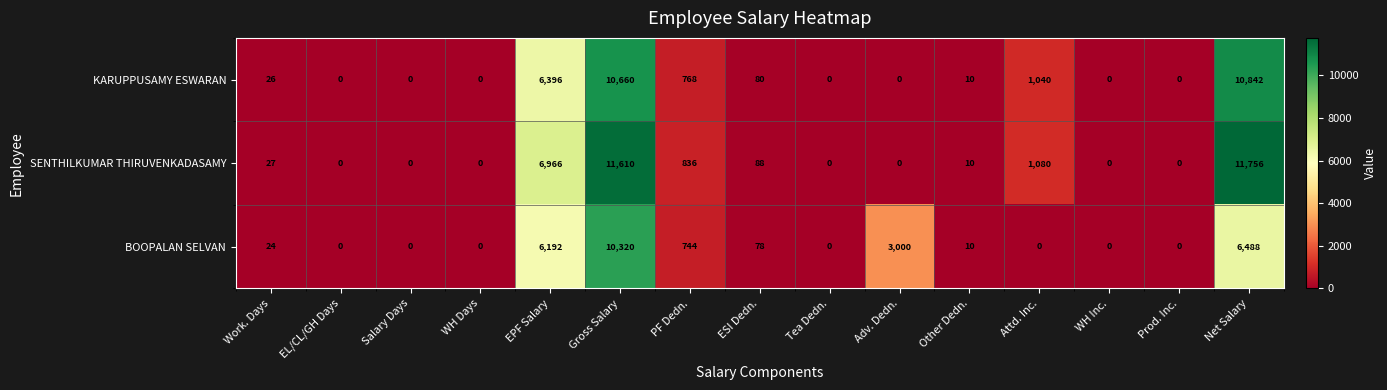

What is the difference between the highest and lowest values at Net Salary?

5268